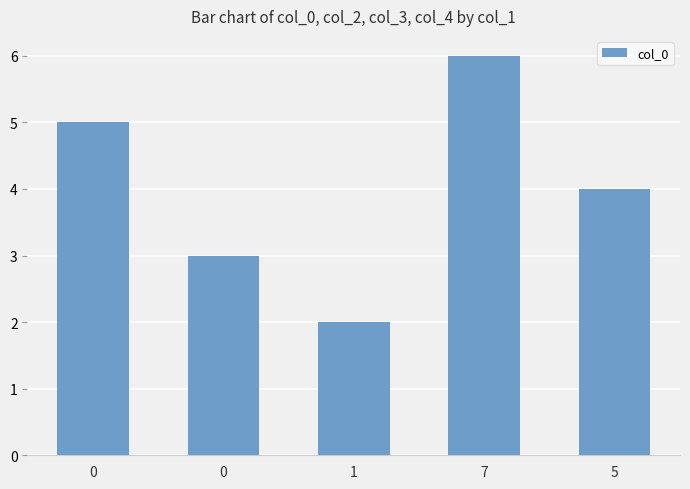

Count the number of categories in the chart.

5